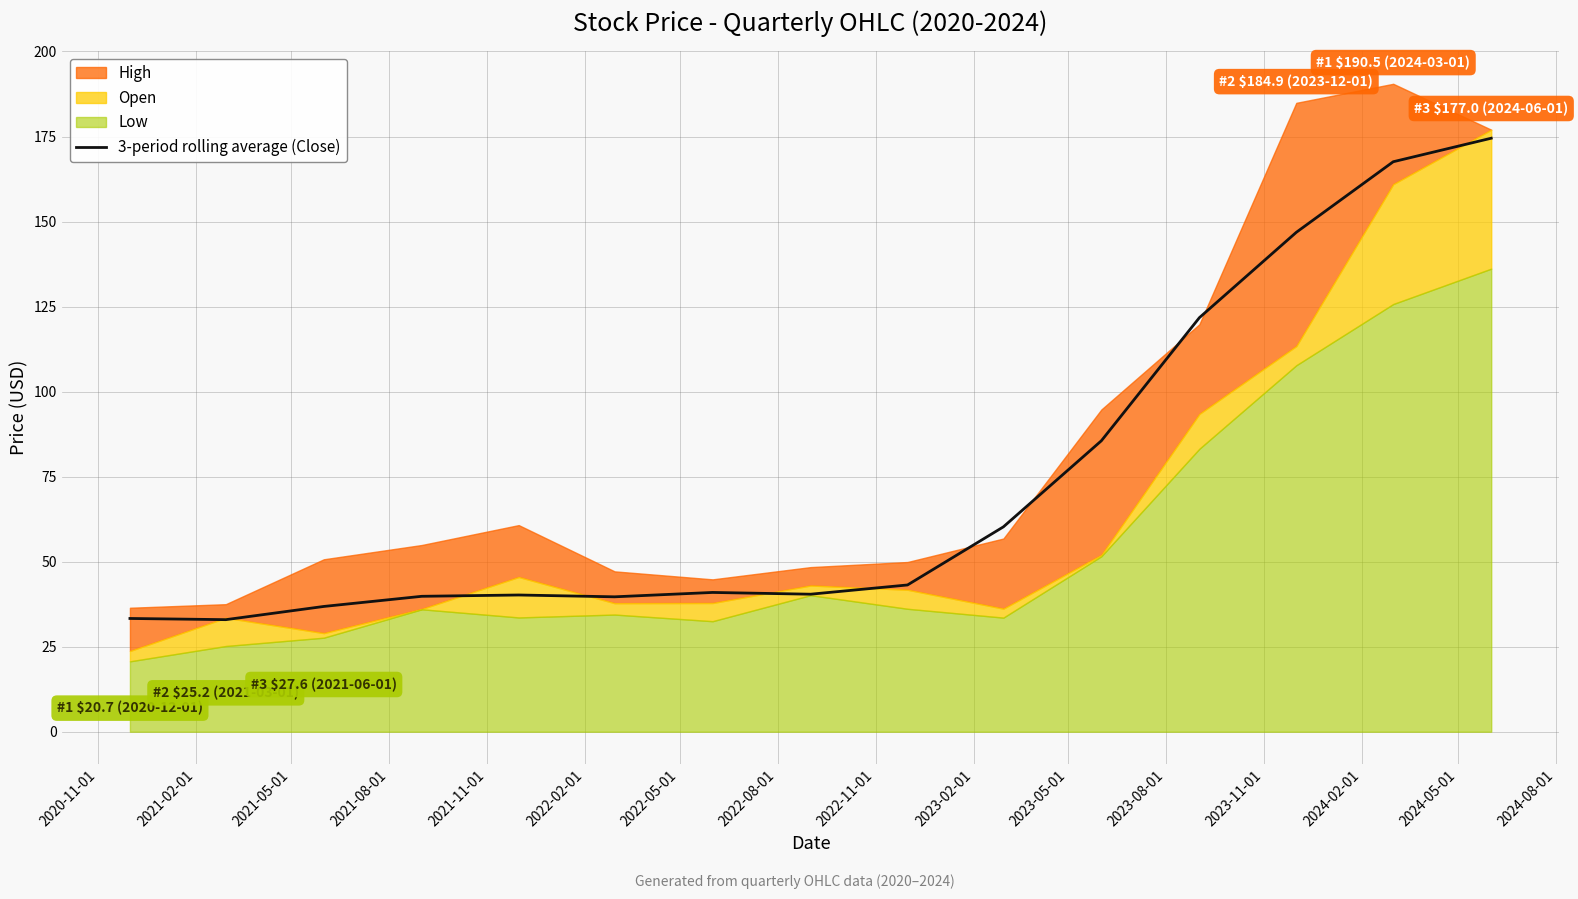

True or false: there are more than 0 points higher than both neighbors.

True